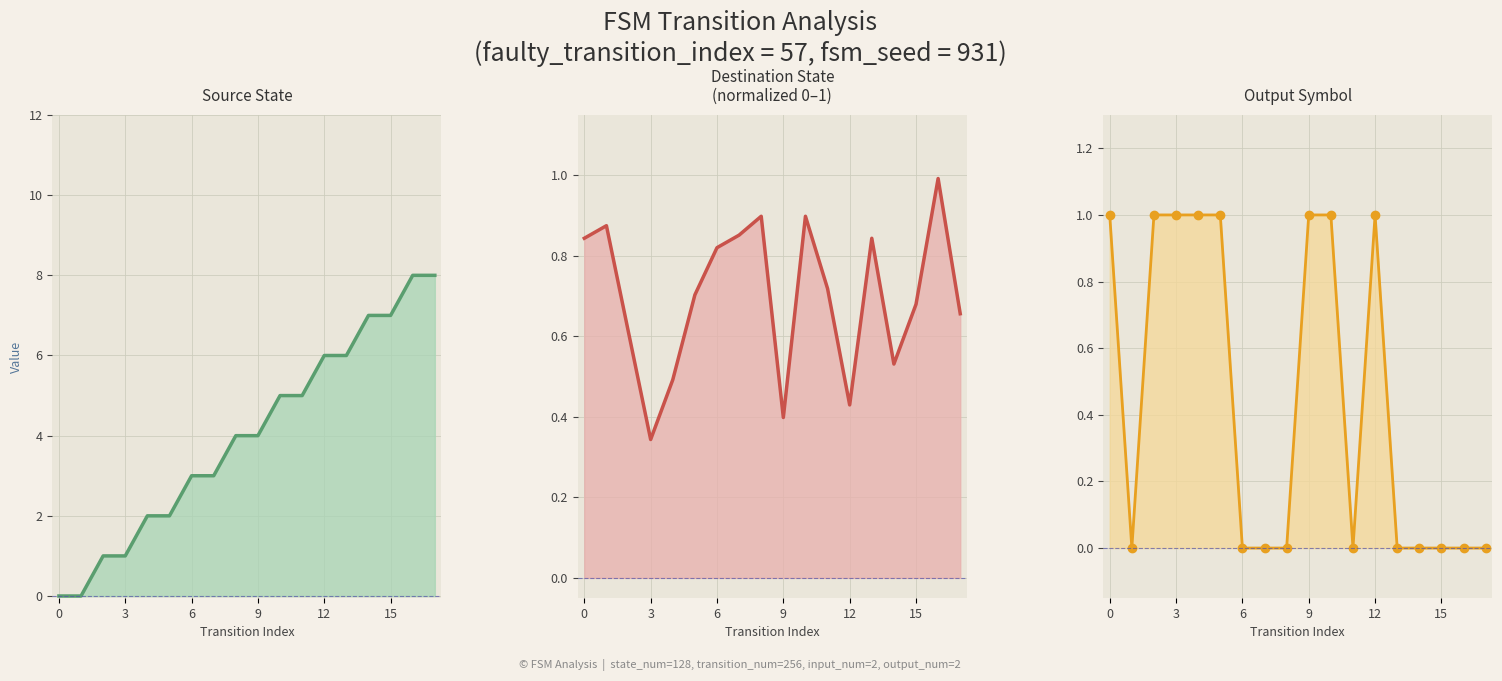

Which series has the largest total across all categories?

Source State